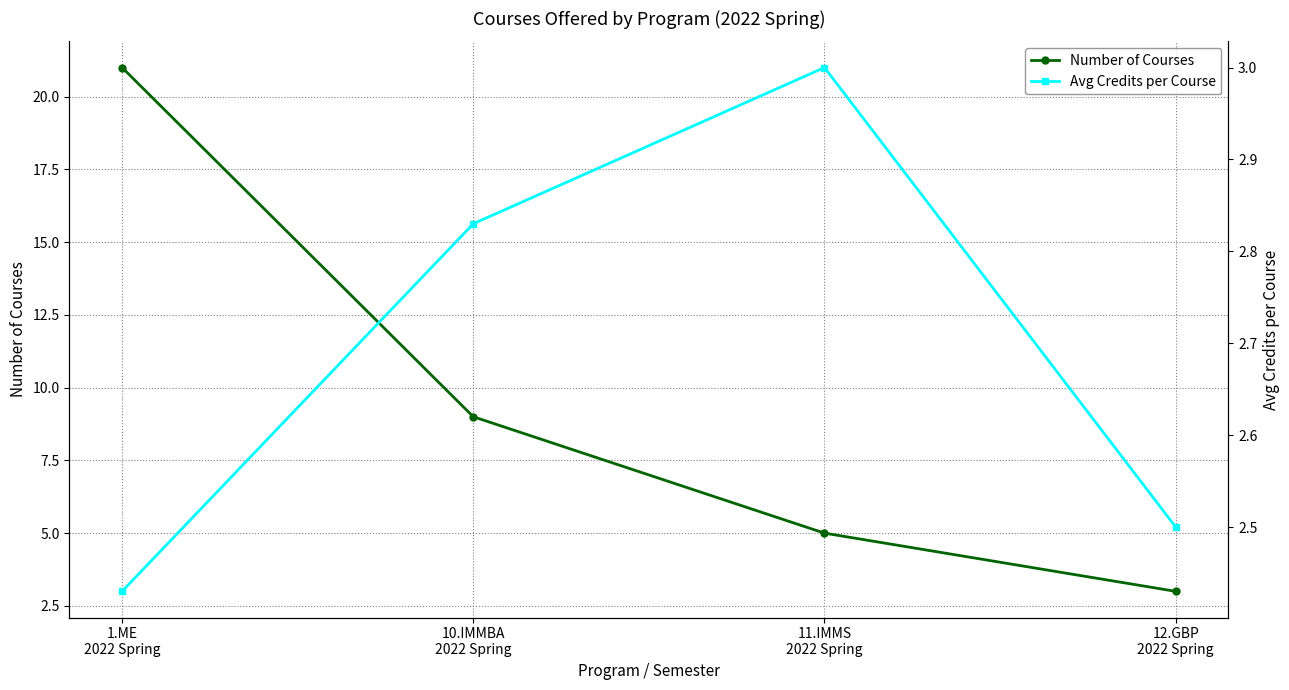

How many data points does each series have?

4